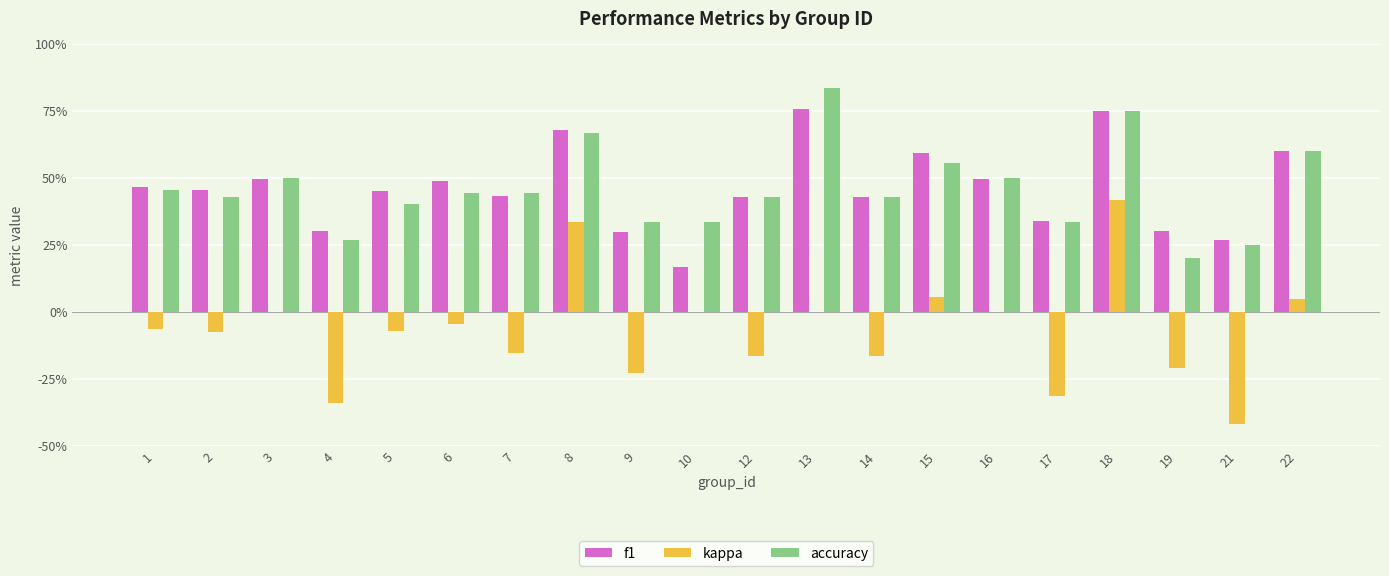

The f1 series shows 1.0 at 8. True or false?

False